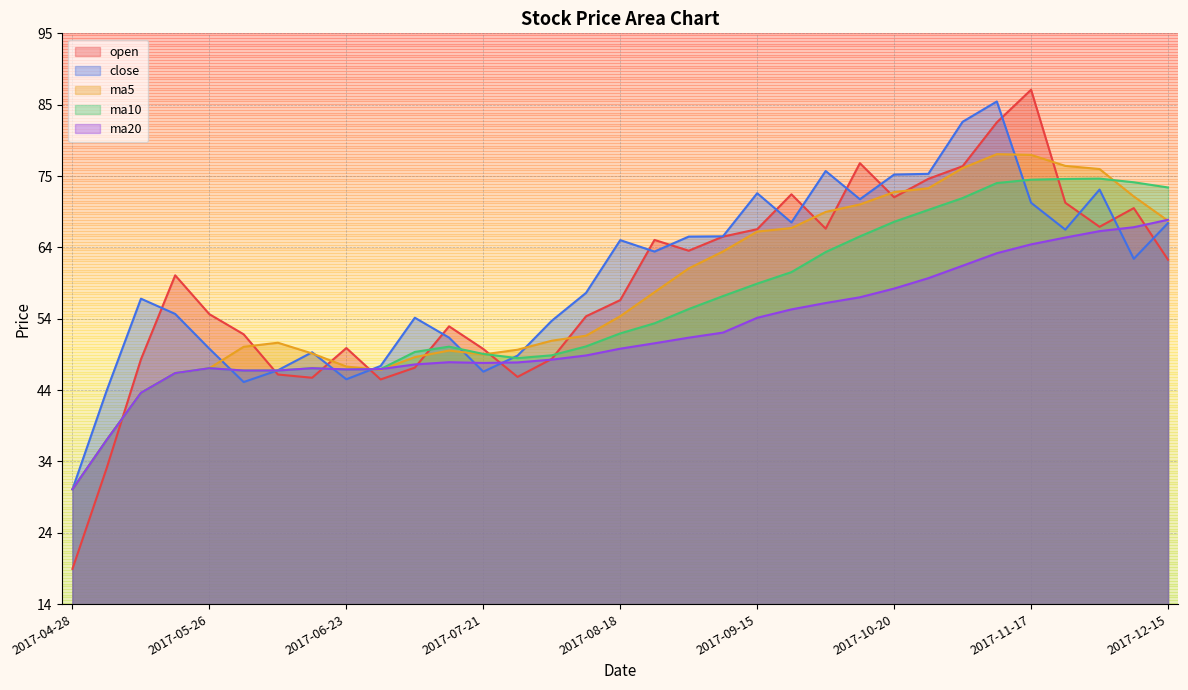

At which label is ma10 closest to 52?

2017-08-18